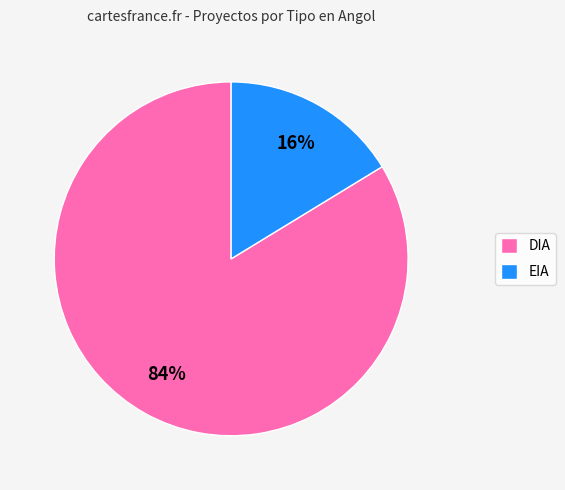

Is there a majority slice in this chart?

Yes